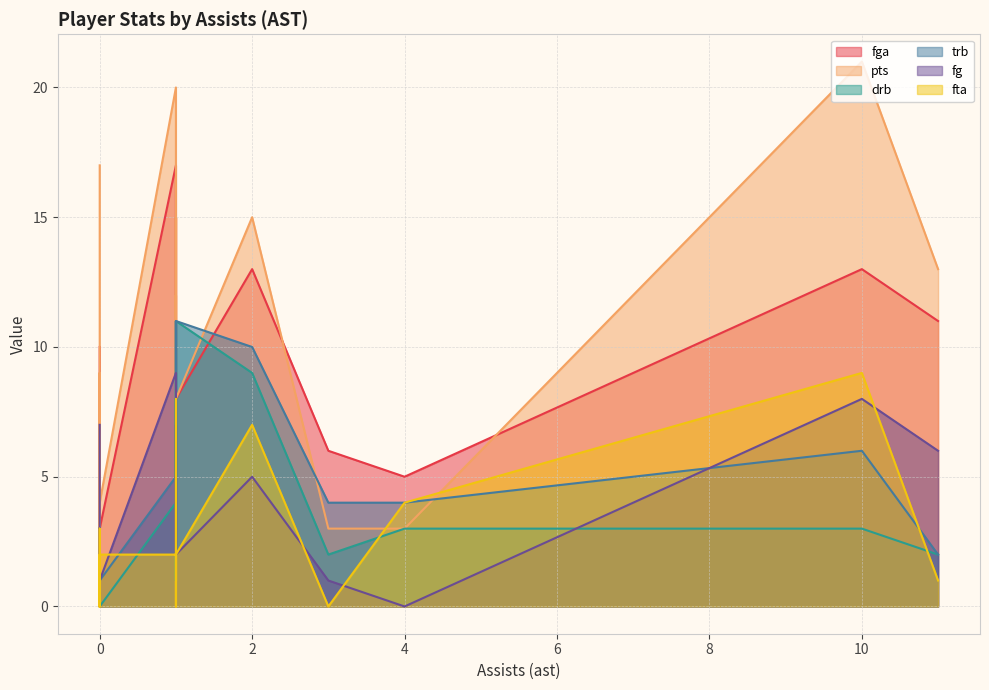

True or false: trb has more than 0 points higher than both neighbors.

True